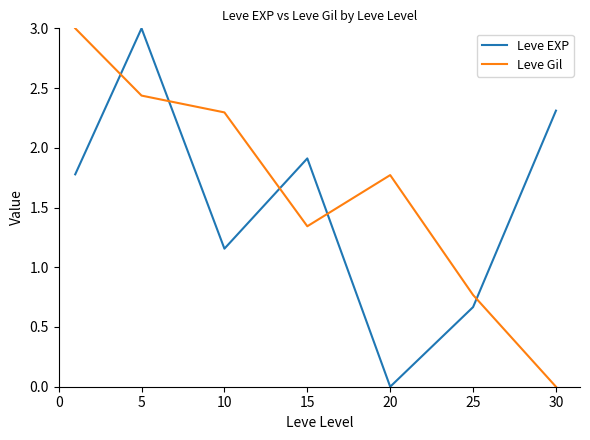

In Leve EXP, how many points are lower than both neighbors (excluding endpoints)?

2